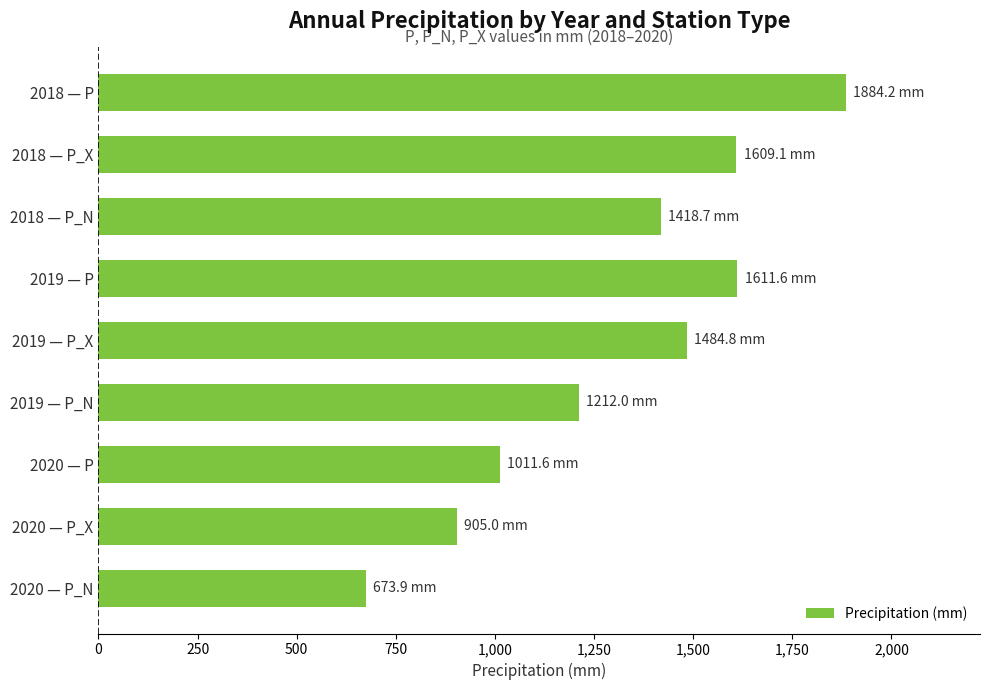

What is the difference between the maximum and minimum values?

1210.3